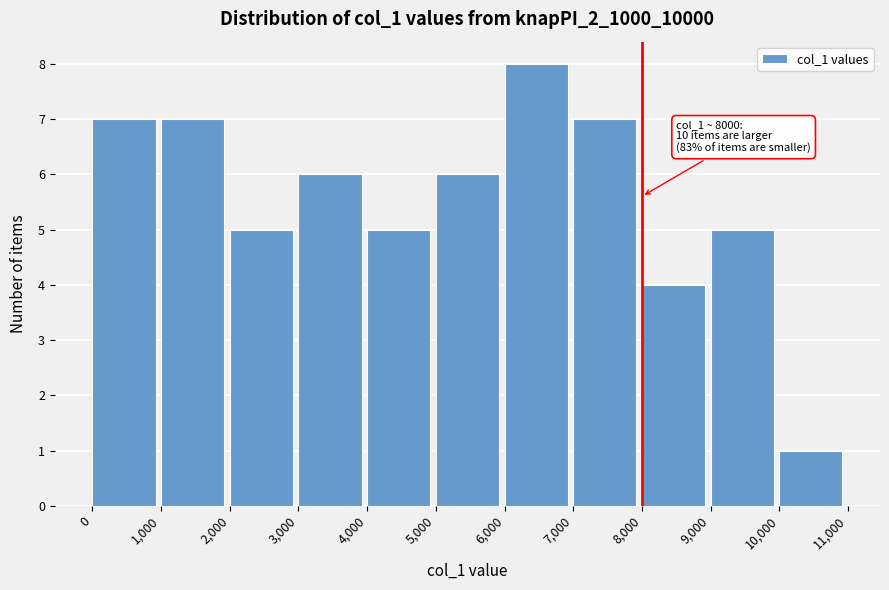

Which range on the x-axis has the tallest bar?

6,000 to 7,000